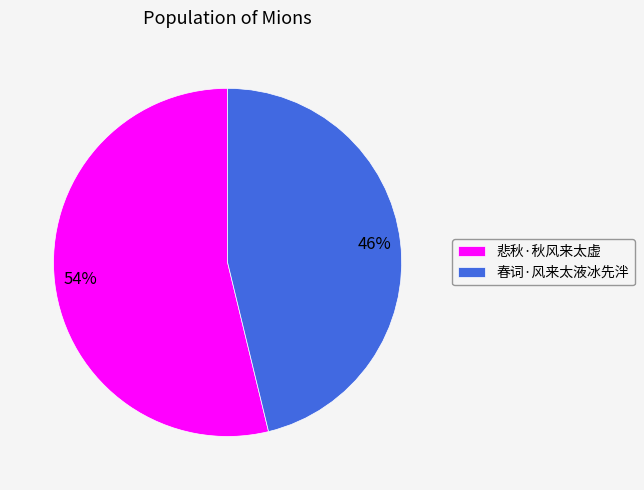

Which category has the smallest portion of the pie?

春词·风来太液冰先泮